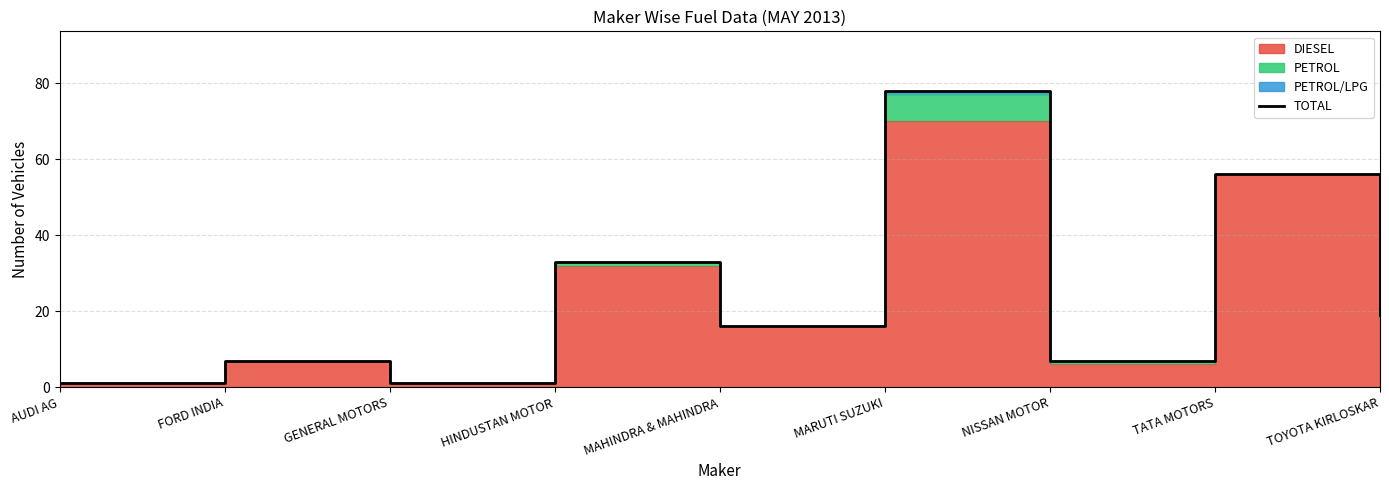

What is the change in value from GENERAL MOTORS to NISSAN MOTOR?

+6